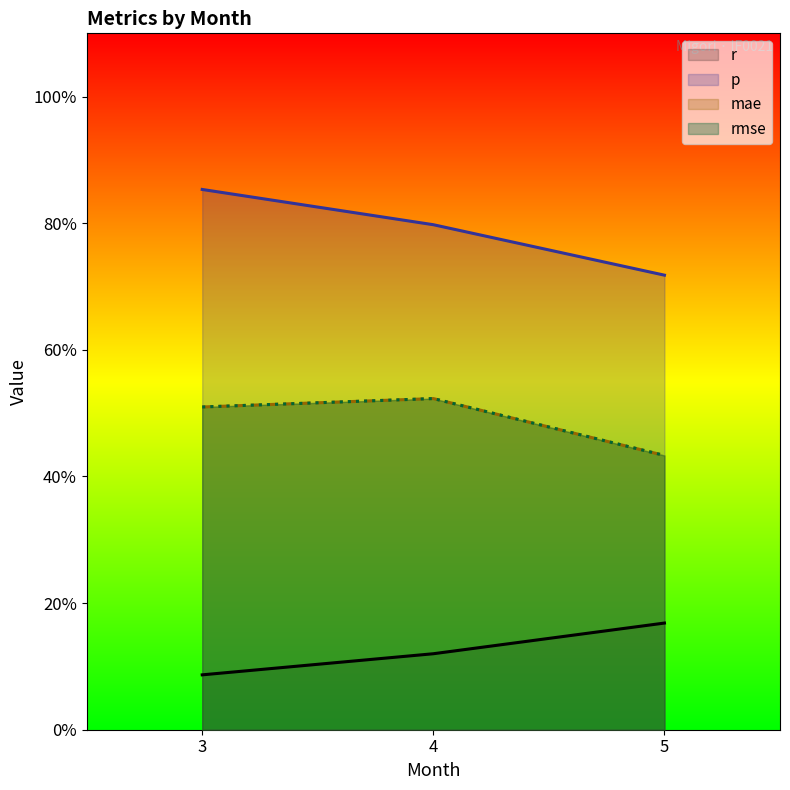

What is the total value across all series at 3?

2.0